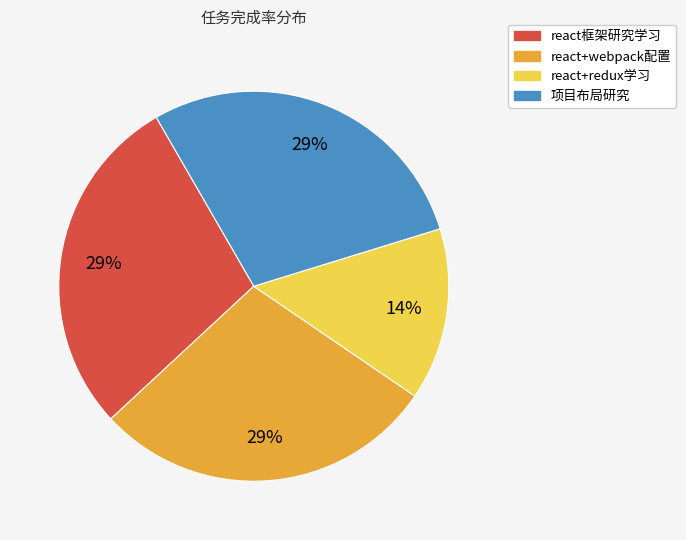

How many slices are in this pie chart?

4